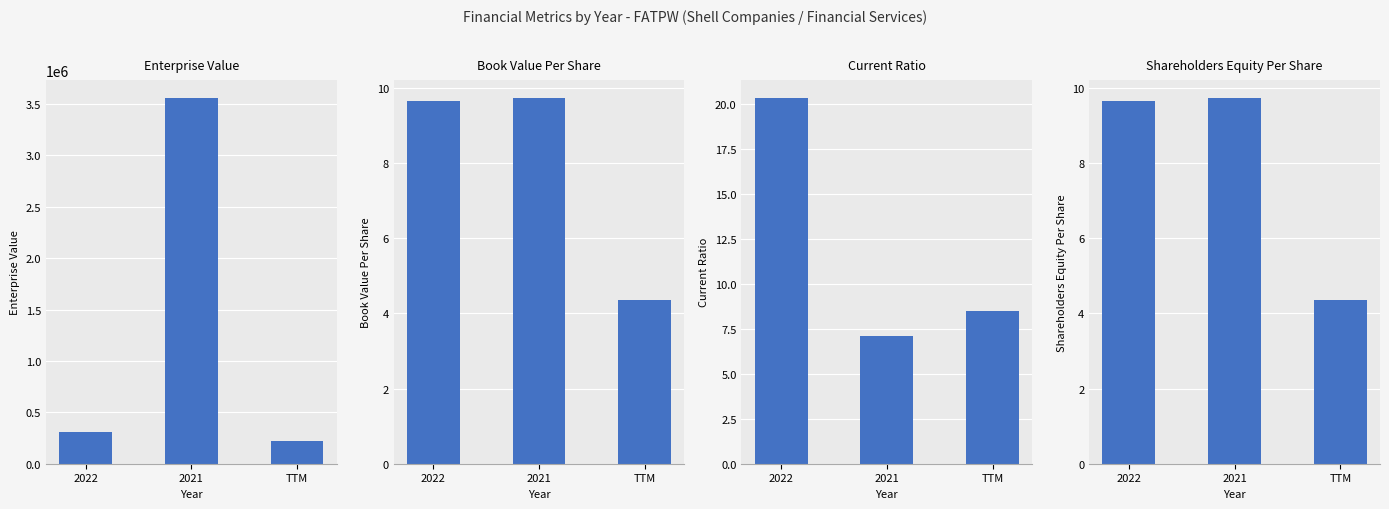

Reading left to right, extract all data points from this chart.

Enterprise Value: 304700.0	3557595.5	223509.0
Book Value Per Share: 9.7	9.7	4.4
Current Ratio: 20.3	7.1	8.5
Shareholders Equity Per Share: 9.7	9.7	4.4